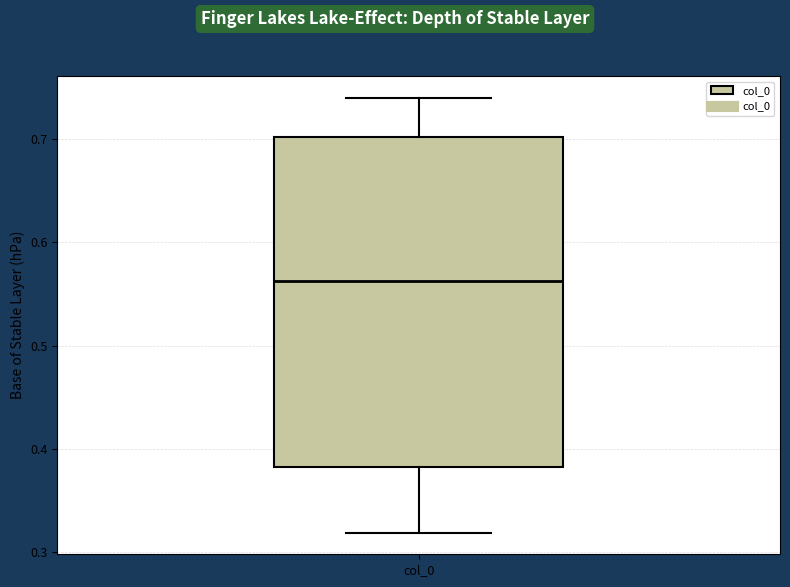

Transcribe this box plot: give where the median line is, the range the box spans, and where the two whiskers end, as read against the y-axis. The values are not printed on the chart, so give them approximately, as read against the axis.

median 0.56, box 0.38 to 0.70, whiskers 0.32 to 0.74